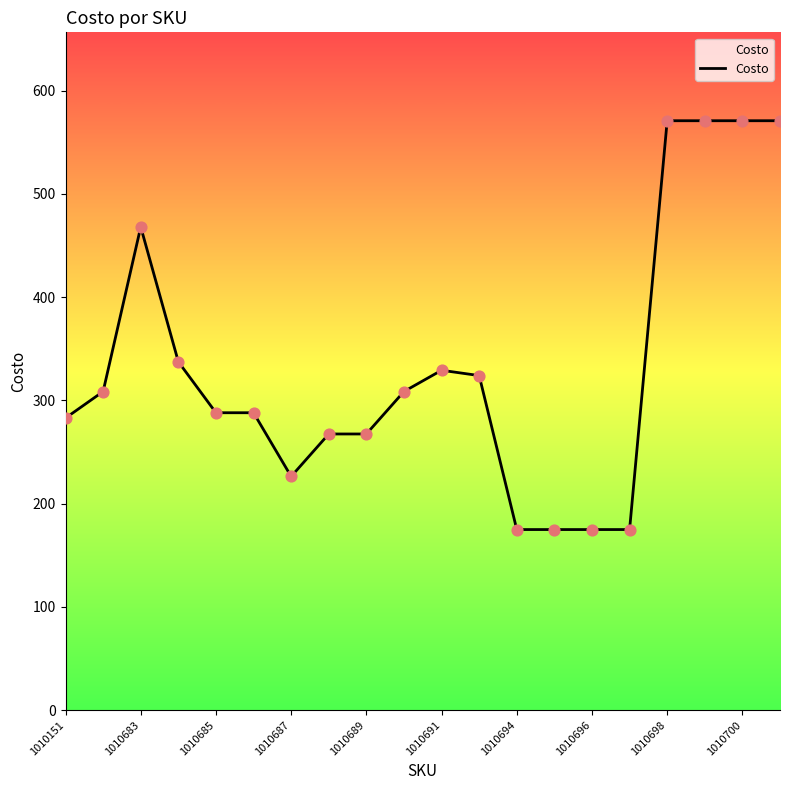

What is the difference between the maximum and minimum values?

396.0